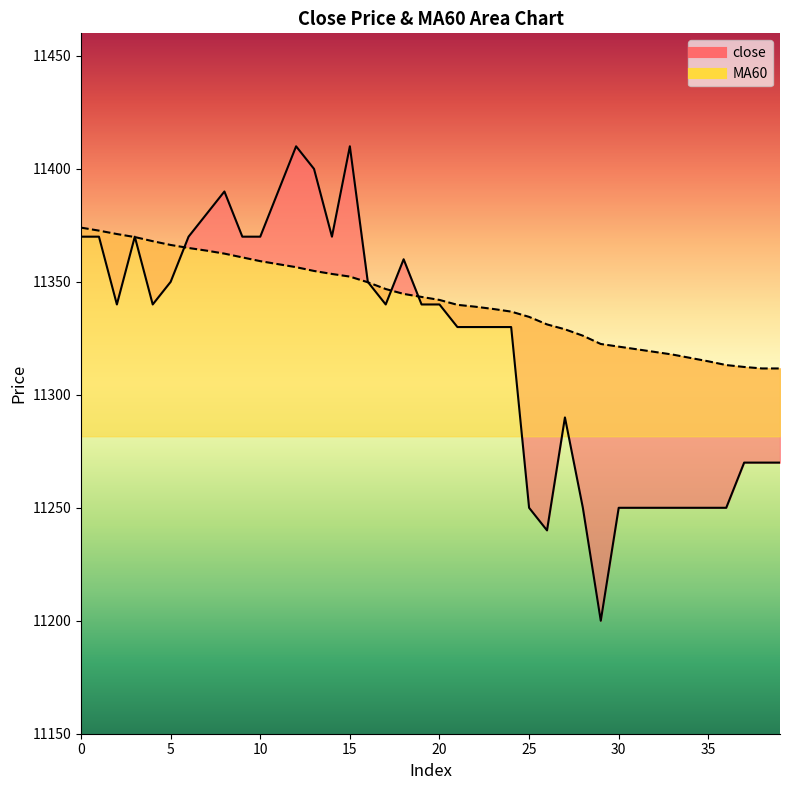

What is the total value across all series at 26?

22571.2